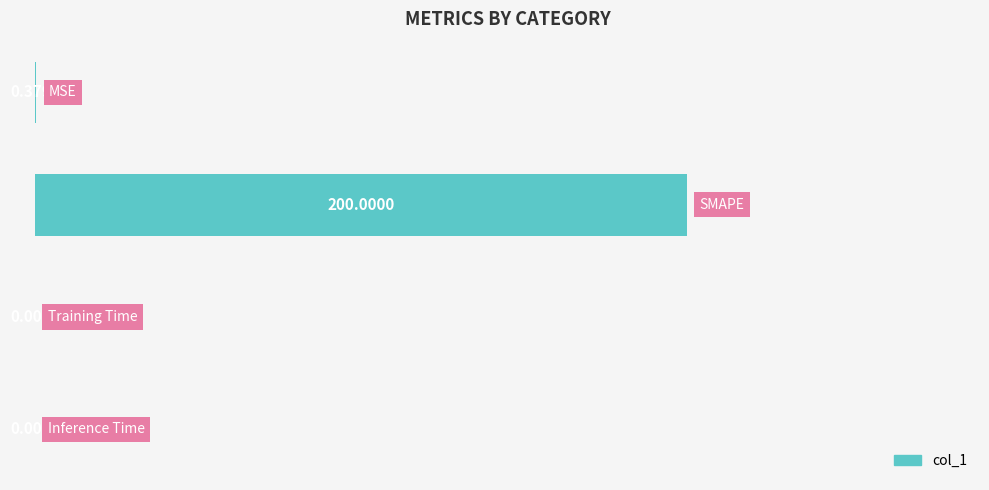

What is the sum of all values?

200.4